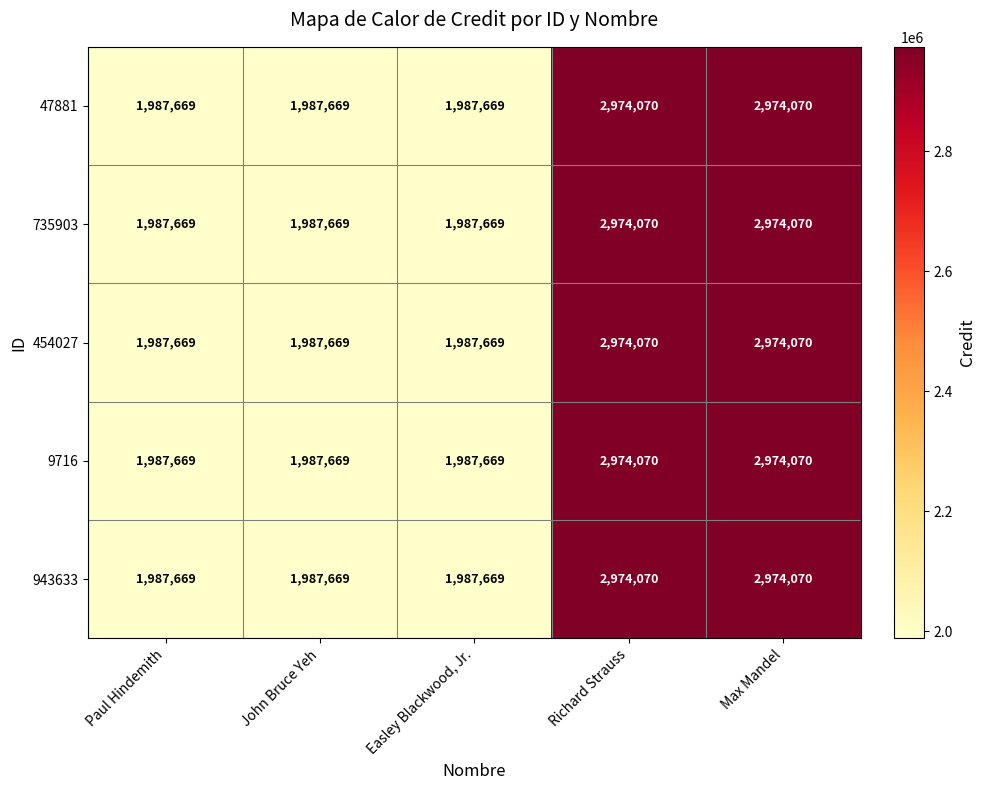

Count the number of categories in the chart.

5